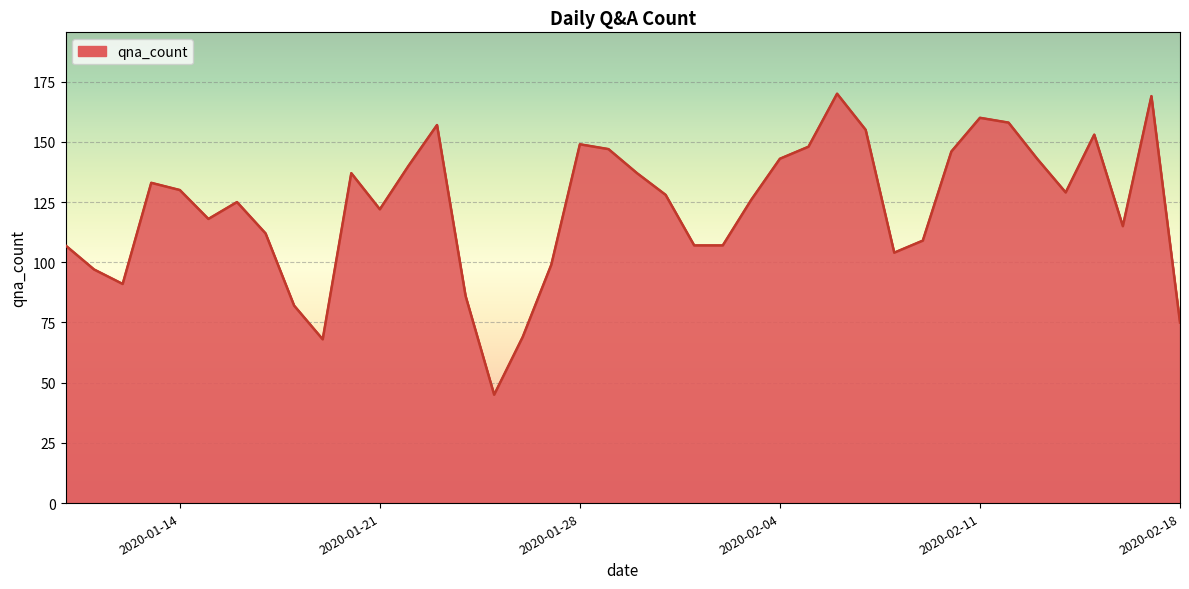

What is the maximum value shown in the chart?

170